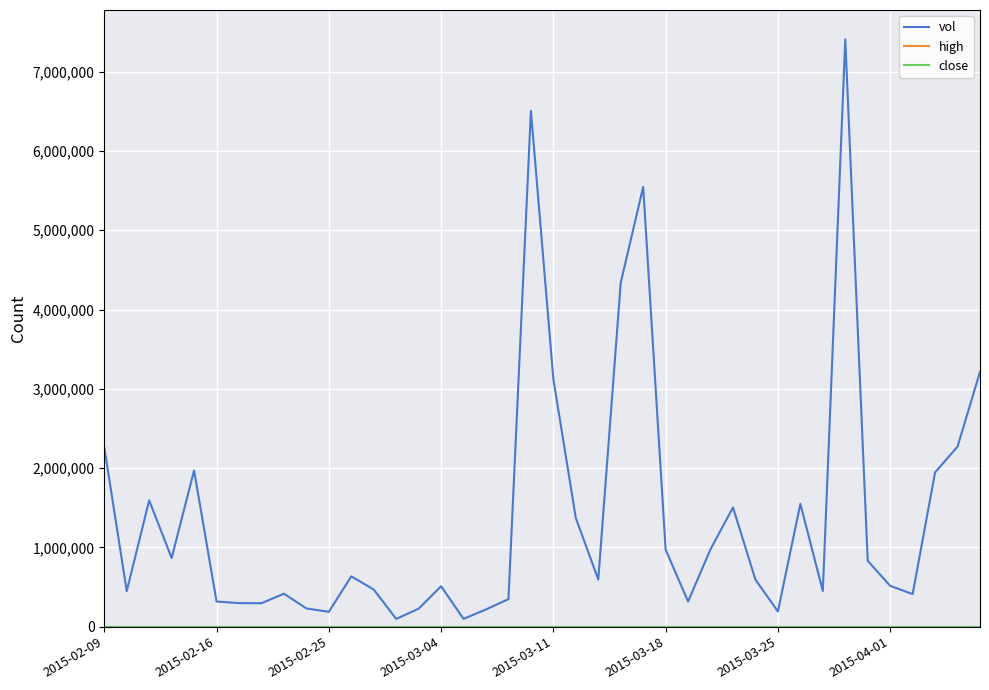

Which series has the widest spread of values?

vol